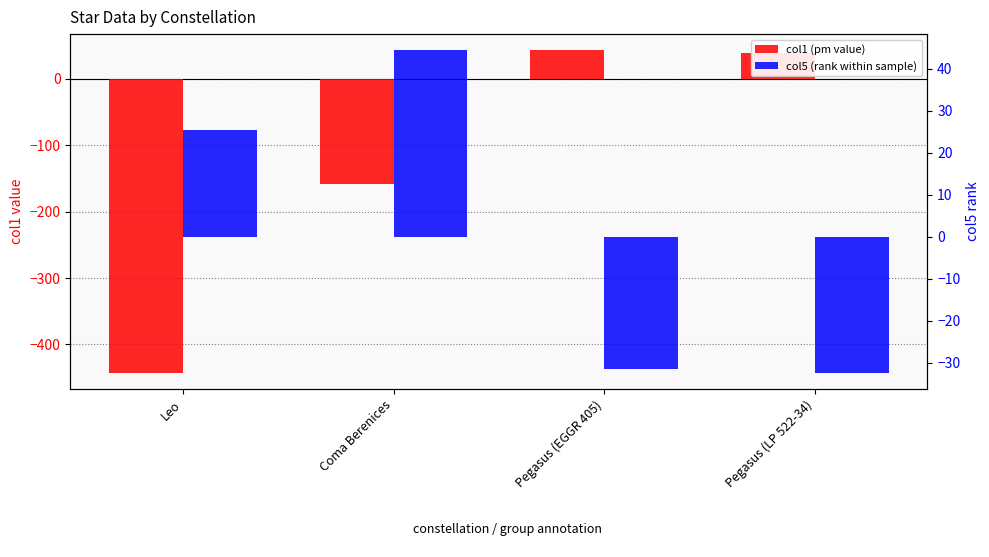

Is the value of col1 (pm value) at Pegasus (LP 522-34) greater than the value of col5 (rank within sample) at Pegasus (EGGR 405)?

Yes